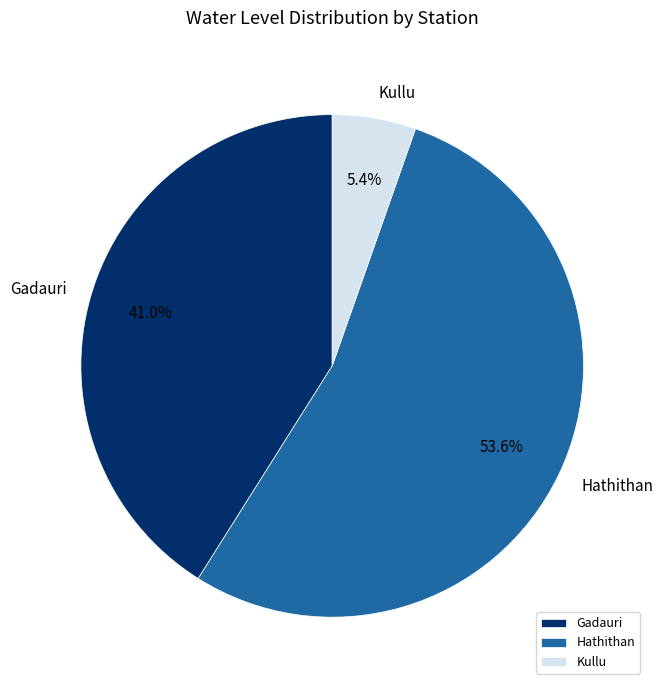

Is it true that Gadauri is 55% of the pie?

False